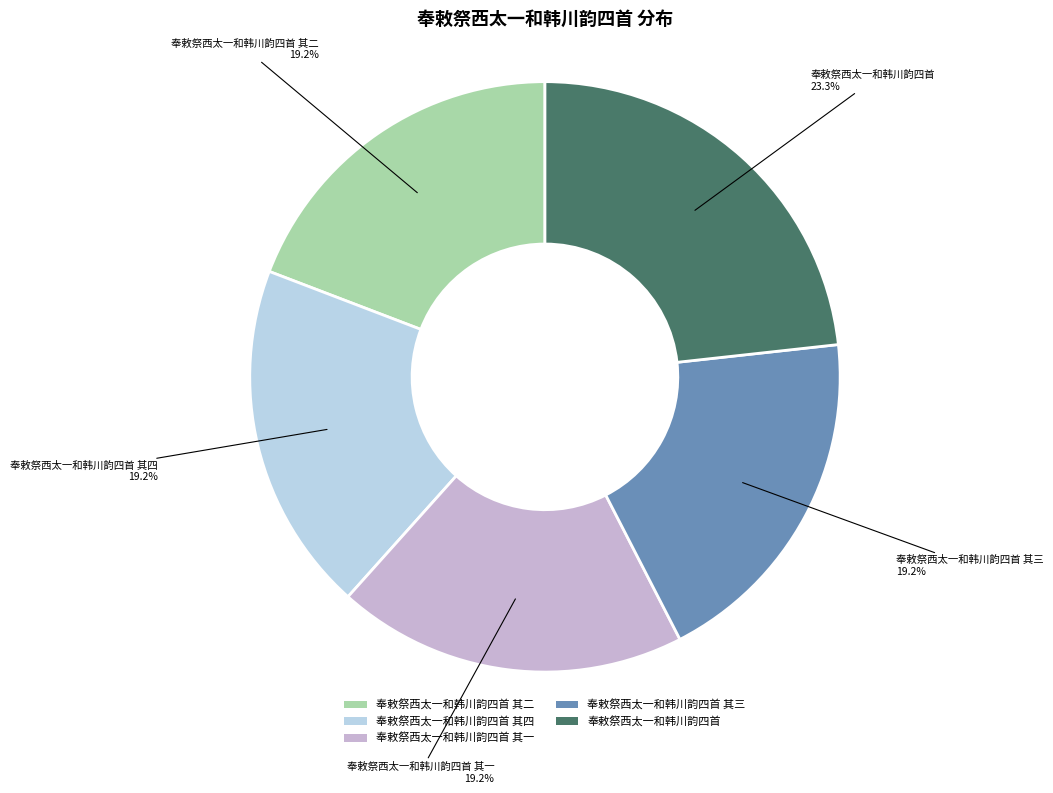

Is there a majority slice in this chart?

No